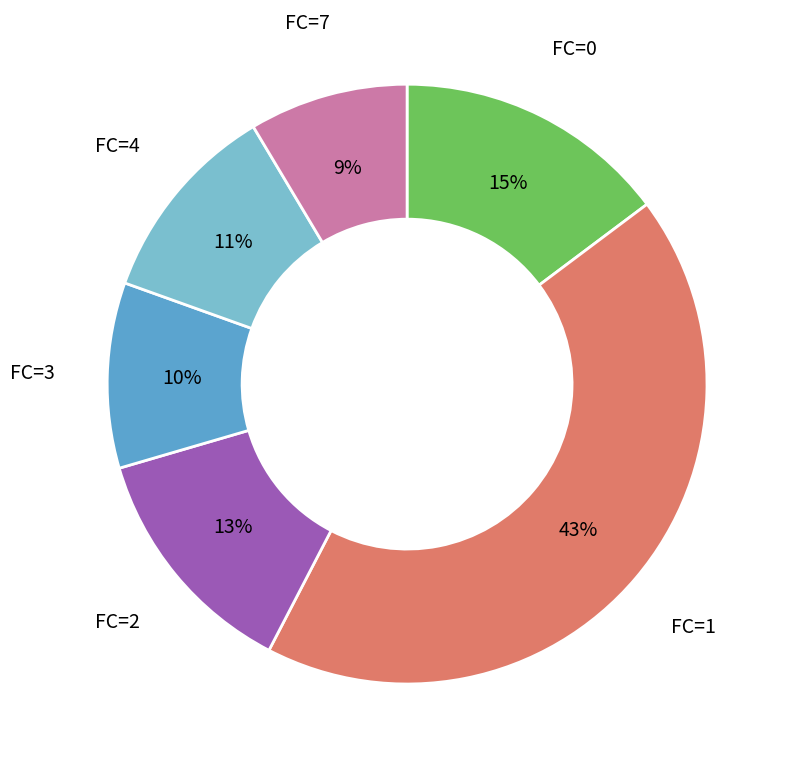

How many slices are in this pie chart?

6